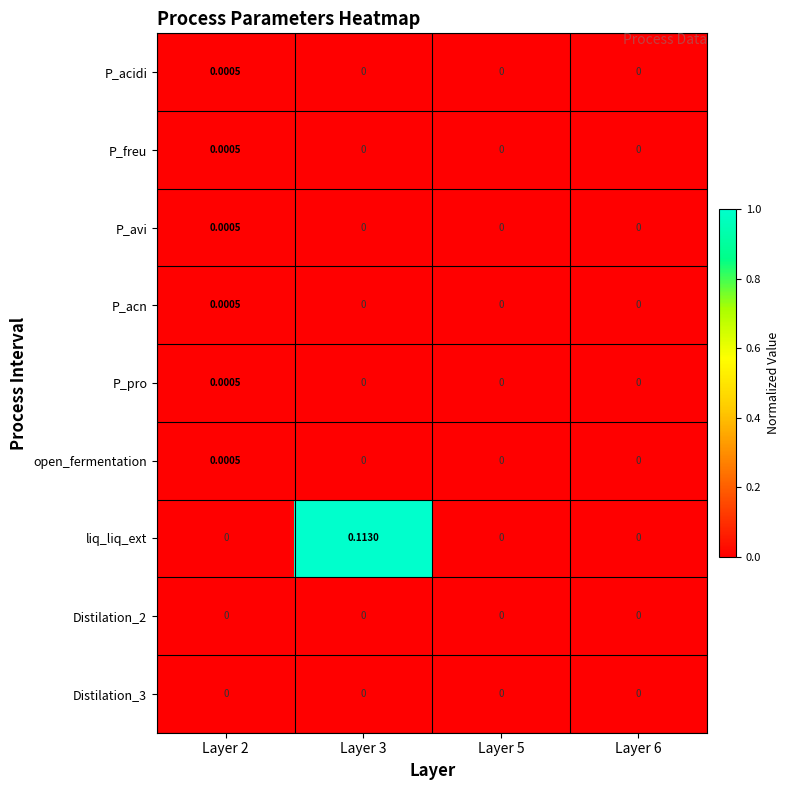

Which series changed the most between Layer 3 and Layer 6?

liq_liq_ext